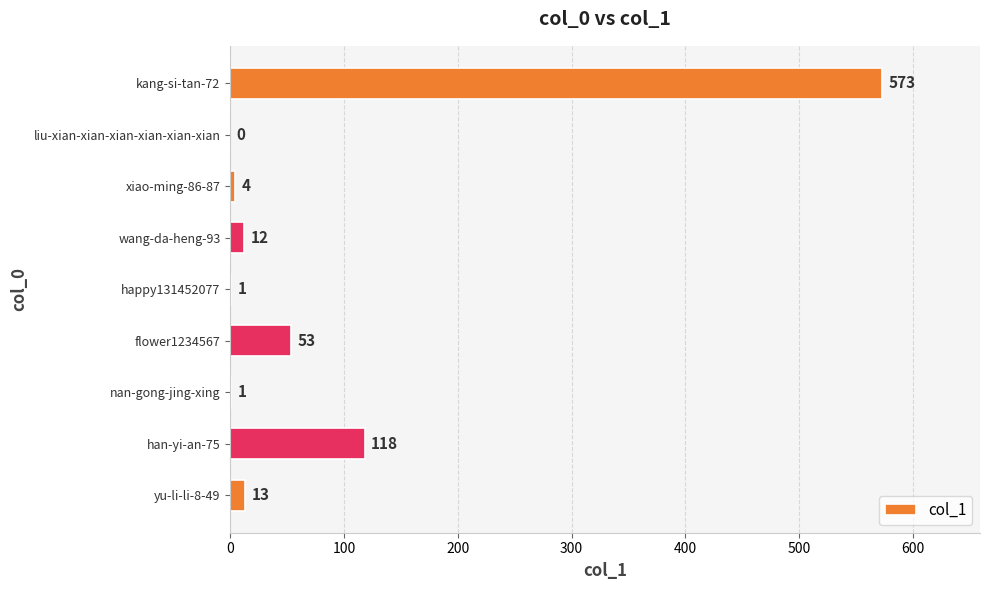

How many values are above zero?

8